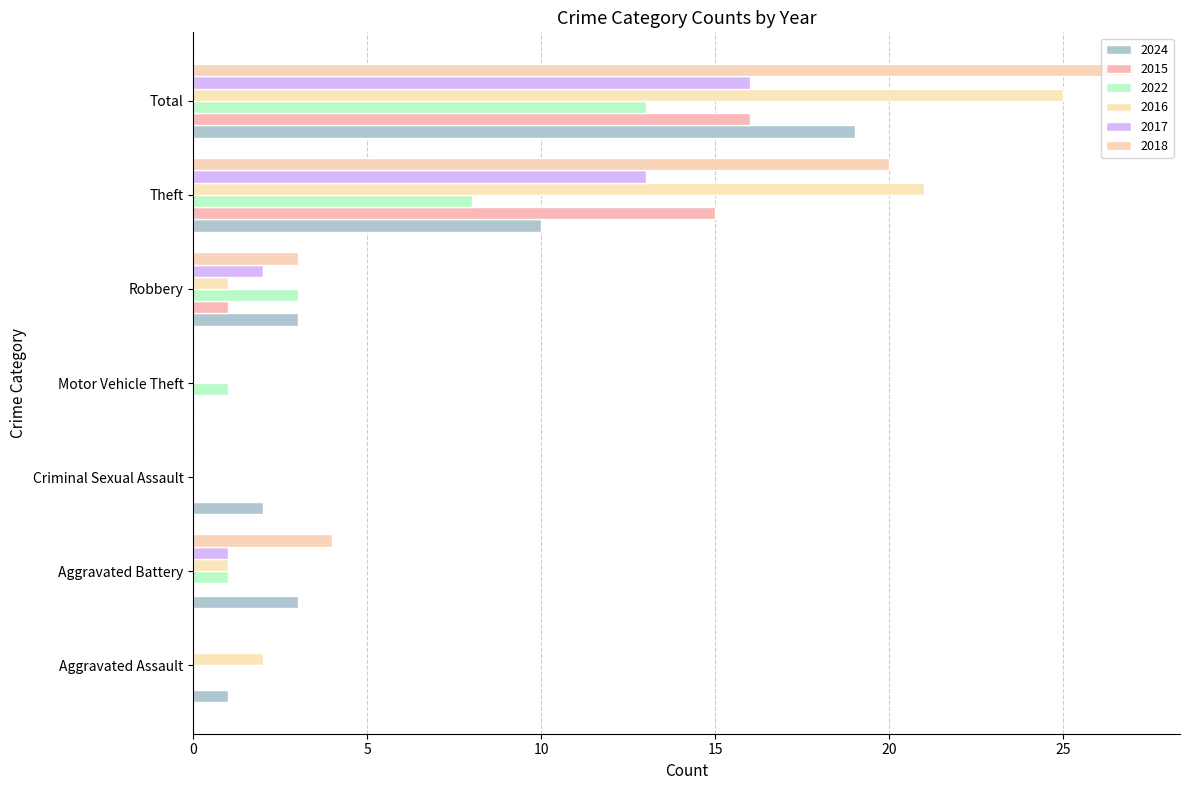

How many series are shown in this chart?

6